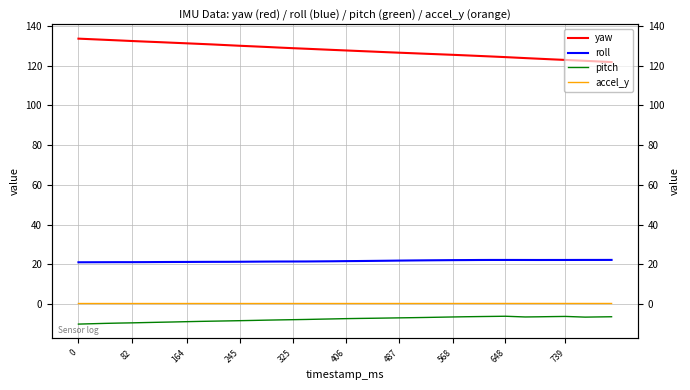

What is the difference between the yaw values at 245 and 648?

5.7